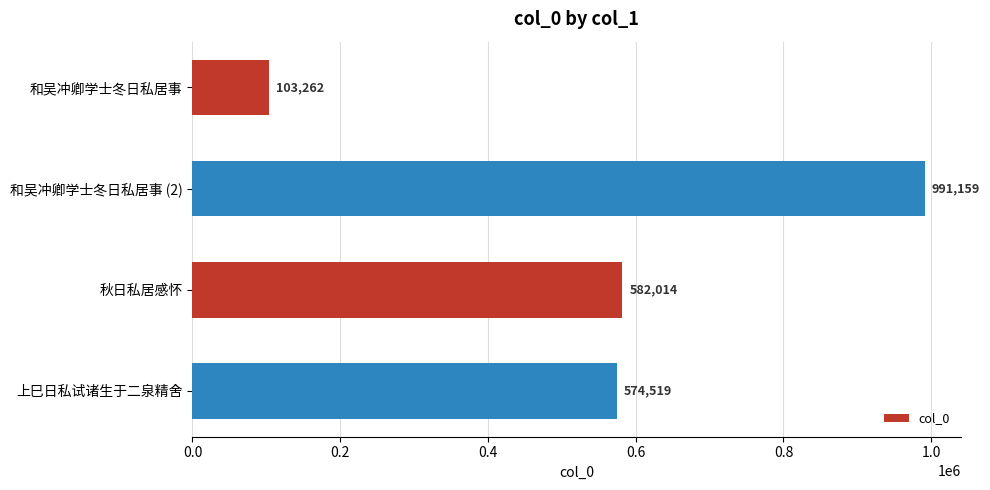

Reading top to bottom, what are all the values shown in this chart?

和吴冲卿学士冬日私居事=103262	和吴冲卿学士冬日私居事 (2)=991159	秋日私居感怀=582014	上巳日私试诸生于二泉精舍=574519